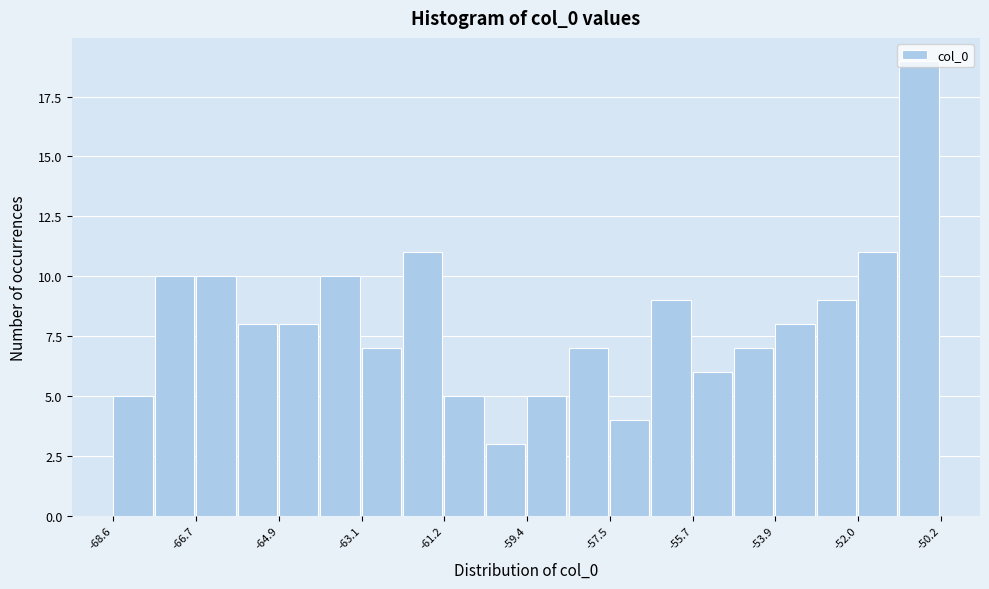

Reading left to right, list every bar in this chart as the range it spans on the x-axis followed by its height. Neither the bar edges nor the heights are printed on the chart, so give them approximately, as read against the axes.

-68.6 to -67.6: 5
-67.6 to -66.8: 10
-66.8 to -65.8: 10
-65.8 to -65.0: 8
-65.0 to -64.0: 8
-64.0 to -63.0: 10
-63.0 to -62.2: 7
-62.2 to -61.2: 11
-61.2 to -60.4: 5
-60.4 to -59.4: 3
-59.4 to -58.4: 5
-58.4 to -57.6: 7
-57.6 to -56.6: 4
-56.6 to -55.8: 9
-55.8 to -54.8: 6
-54.8 to -53.8: 7
-53.8 to -53.0: 8
-53.0 to -52.0: 9
-52.0 to -51.0: 11
-51.0 to -50.2: 19